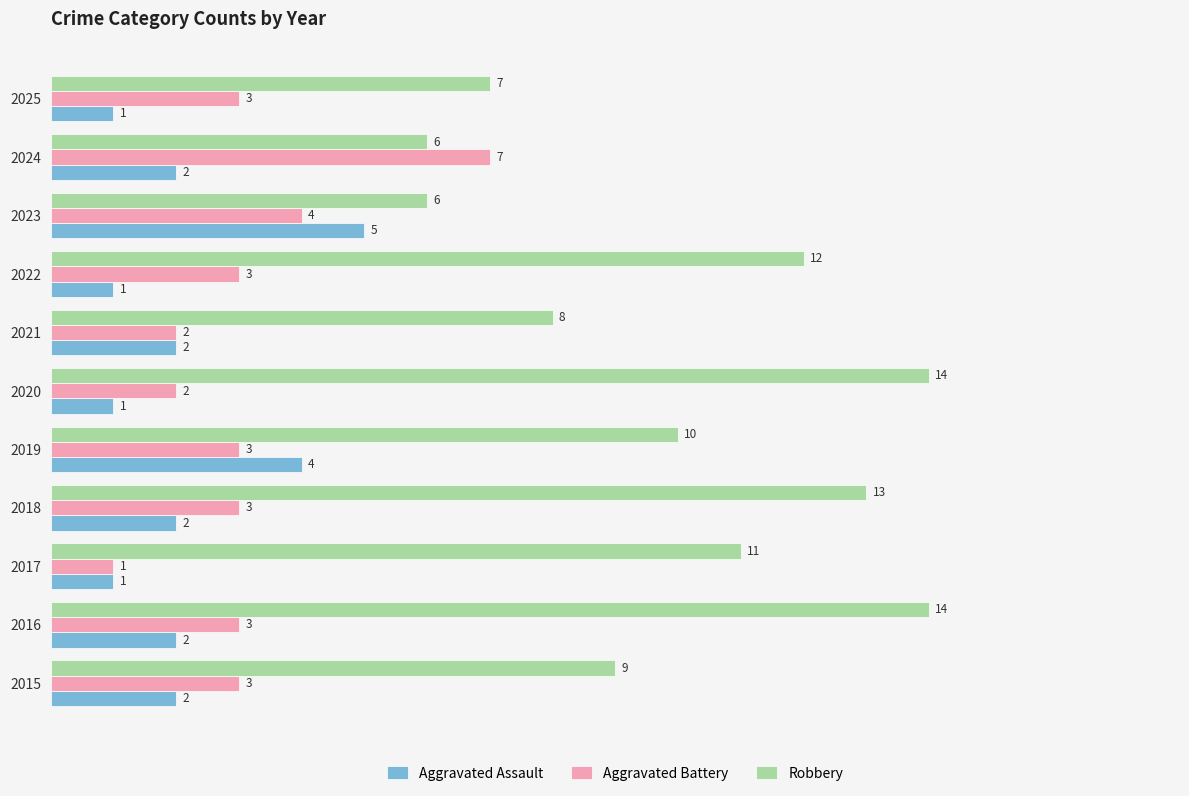

Which series has the largest range (max minus min)?

Robbery